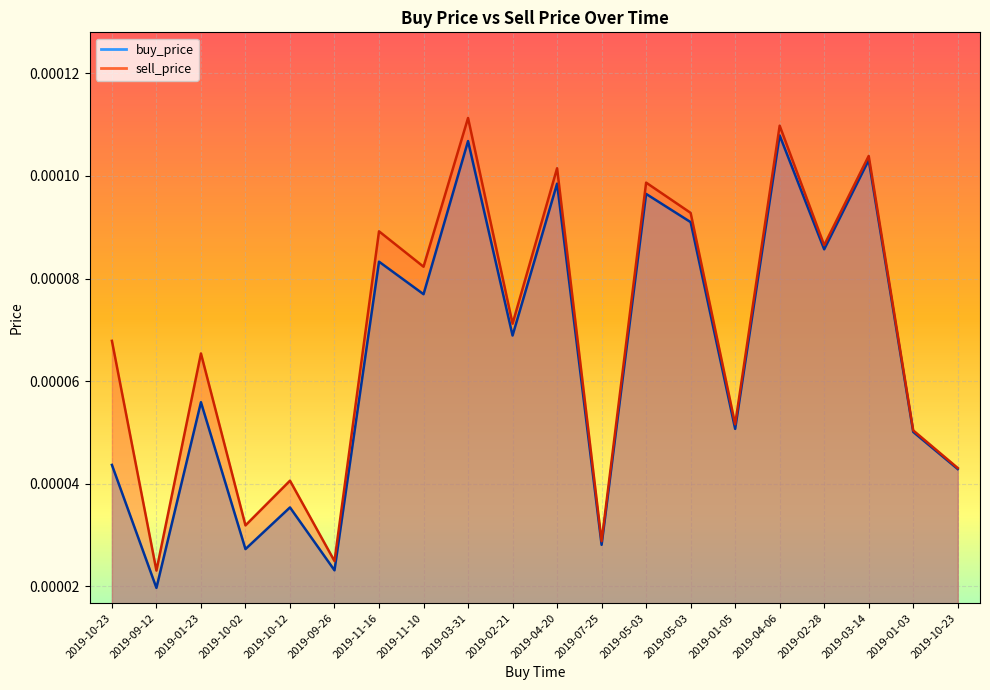

True or false: sell_price and buy_price cross at least once.

False